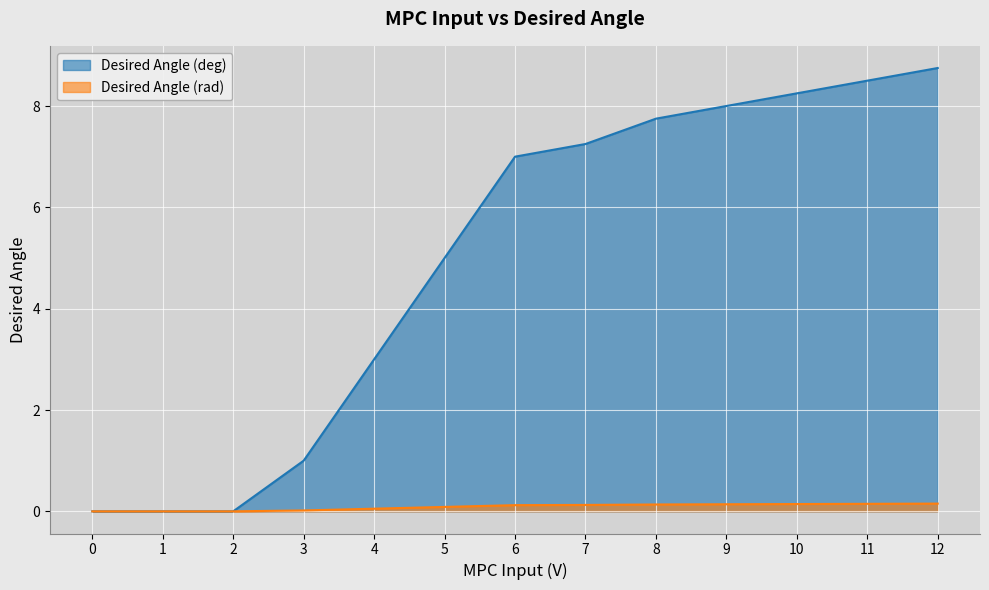

Reading left to right, what are all the values shown in this chart?

Desired Angle (deg): 0=0.0	1=0.0	2=0.0	3=1.0	4=3.0	5=5.0	6=7.0	7=7.2	8=7.8	9=8.0	10=8.2	11=8.5	12=8.8
Desired Angle (rad): 0=0.0	1=0.0	2=0.0	3=0.0	4=0.1	5=0.1	6=0.1	7=0.1	8=0.1	9=0.1	10=0.1	11=0.1	12=0.2